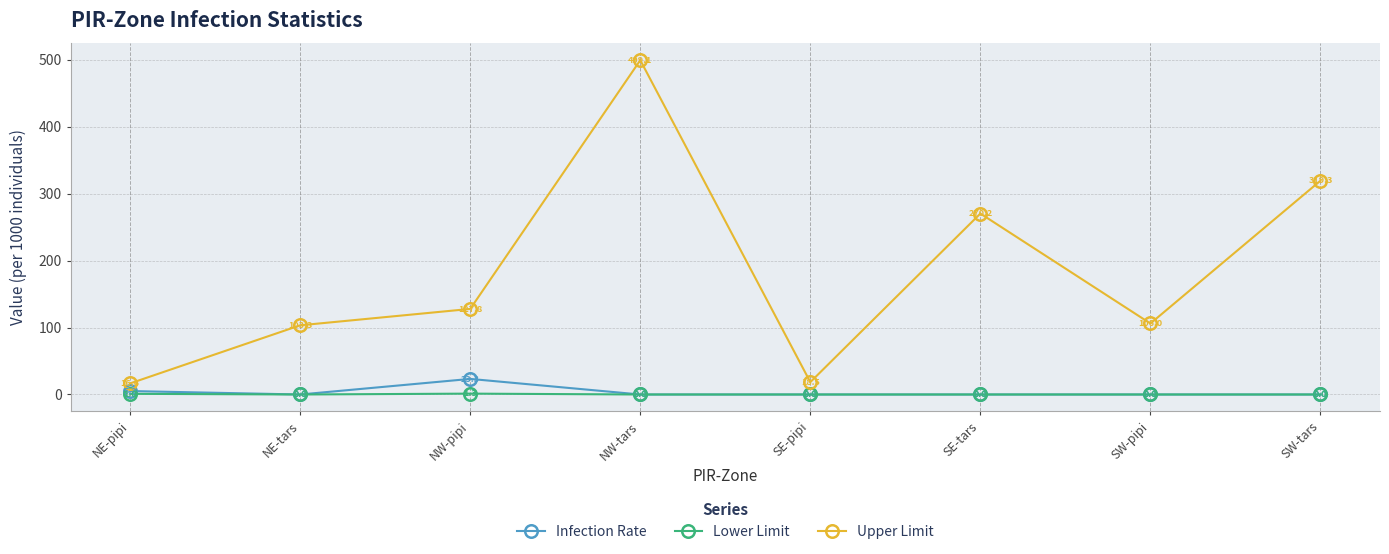

What is the difference between the second highest and second lowest values in the Lower Limit series?

1.0